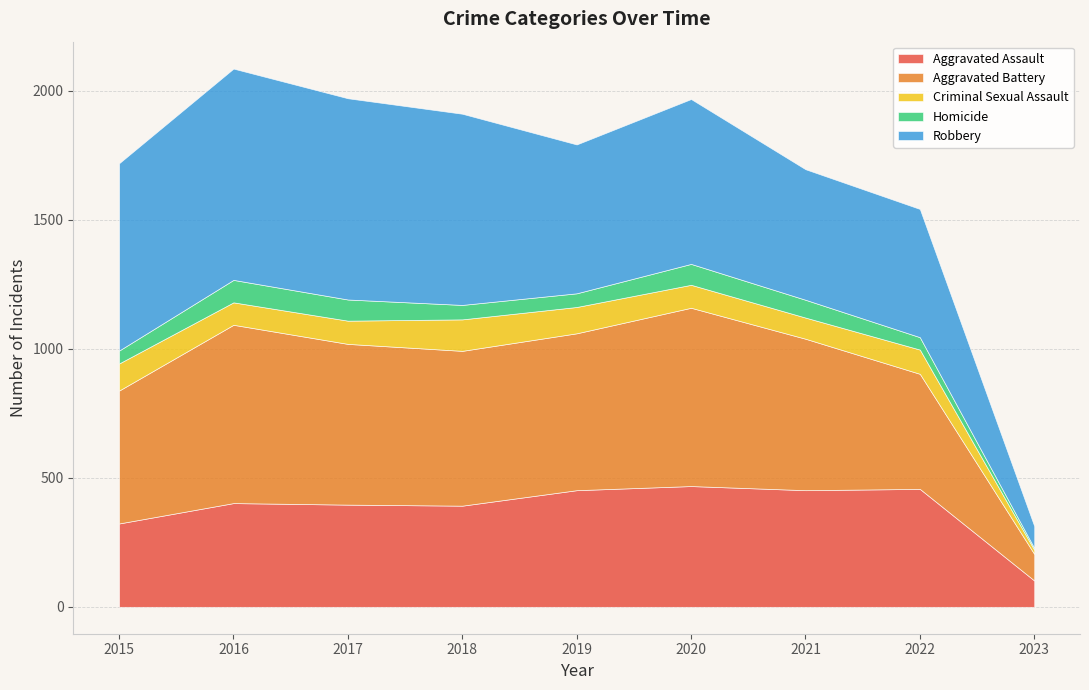

What is the average value of the Homicide series?

59